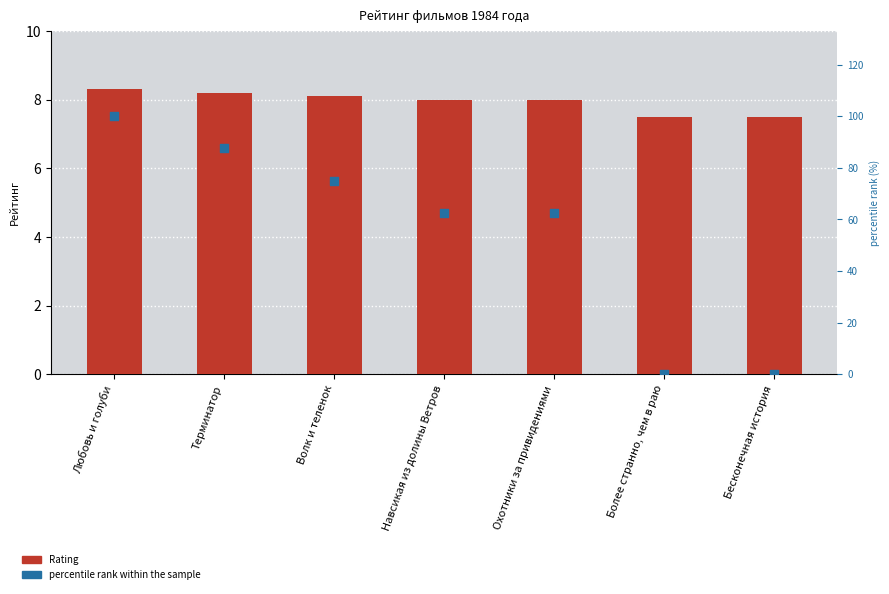

Is the value of percentile rank within the sample at Волк и теленок greater than the value of Rating at Любовь и голуби?

Yes